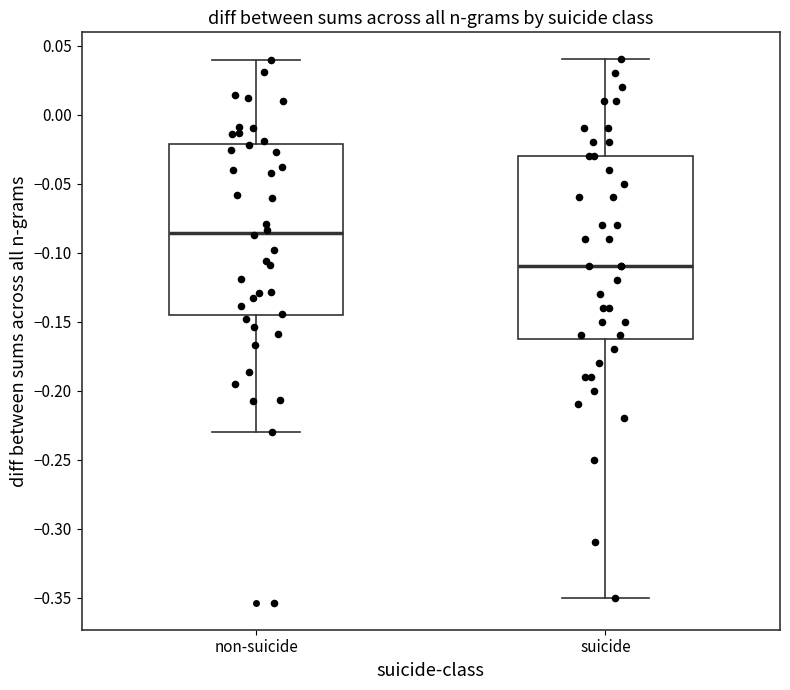

Which box's median line is the lowest?

suicide